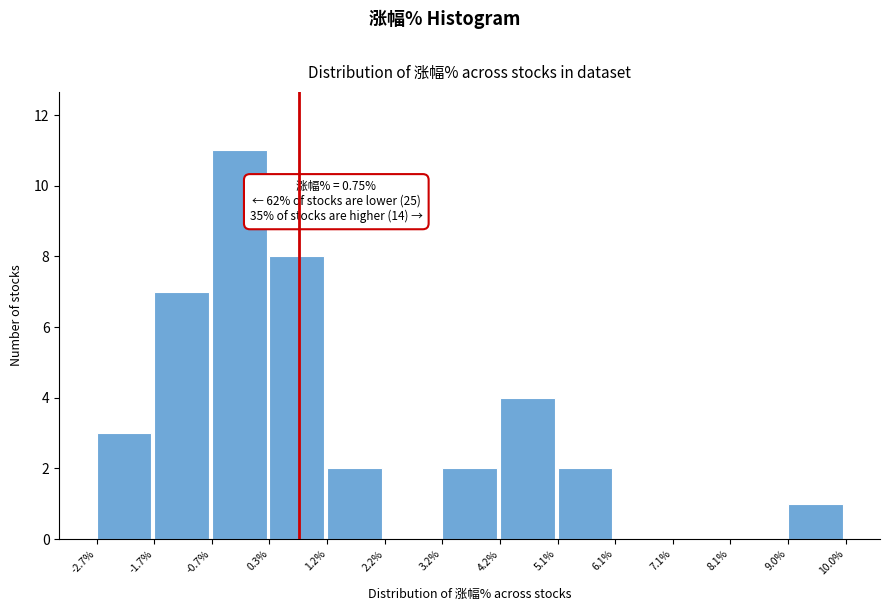

Which range on the x-axis has the tallest bar?

-0.7% to 0.3%